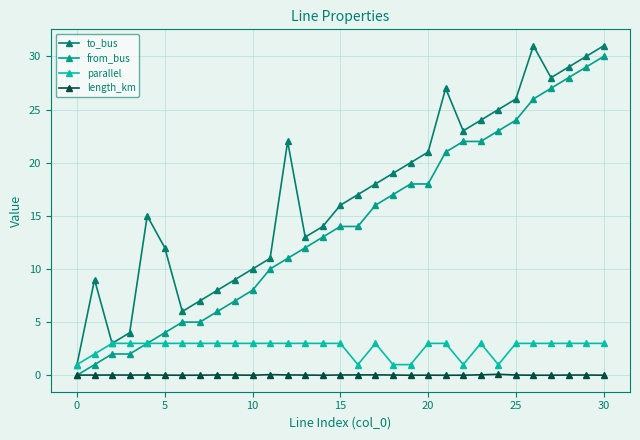

Which series has the largest total across all categories?

to_bus